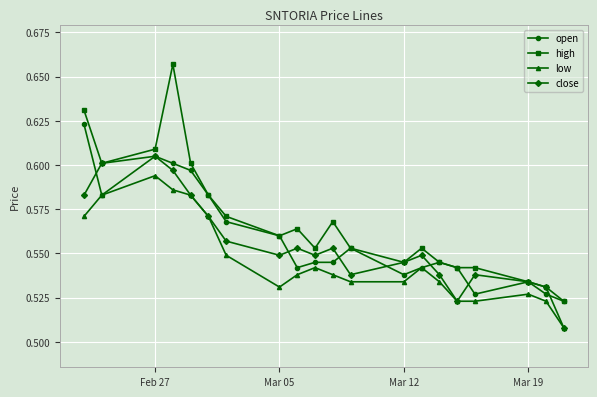

List the series in order of their peak value, highest first.

high, open, close, low